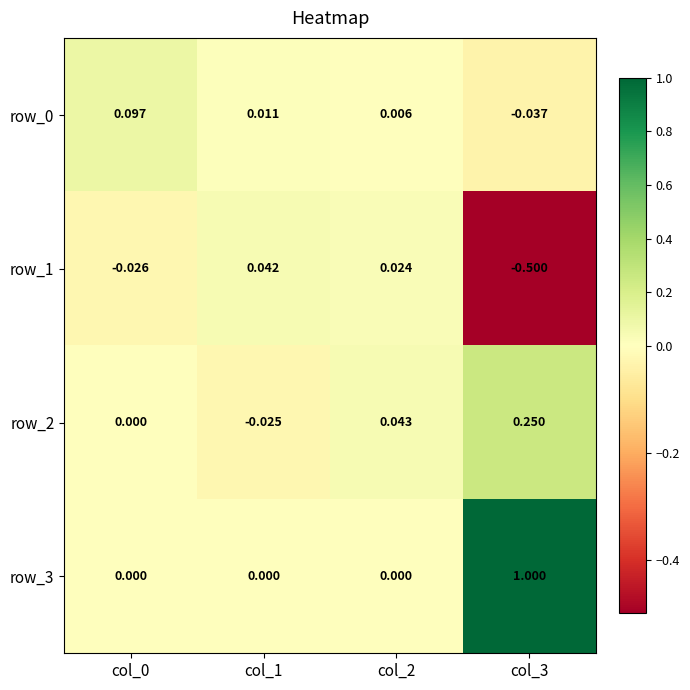

Is the value of row_3 at col_0 greater than the value of row_1 at col_1?

No